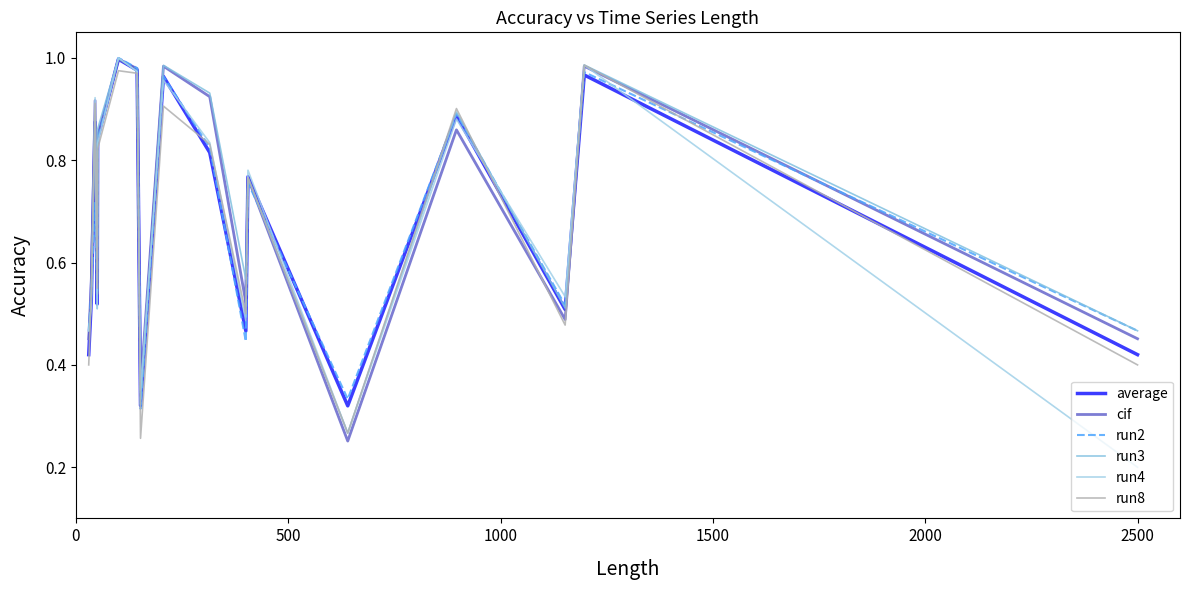

Does the chart have visible grid lines?

No